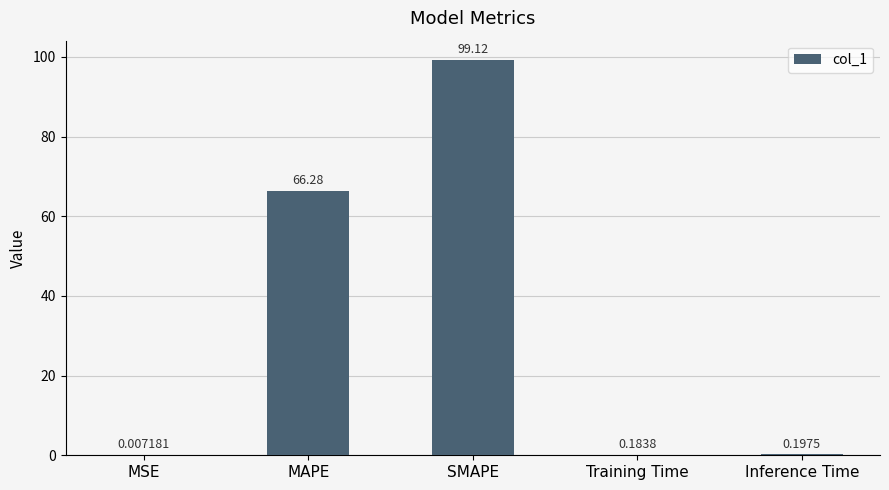

Which label corresponds to the largest value in the chart?

SMAPE